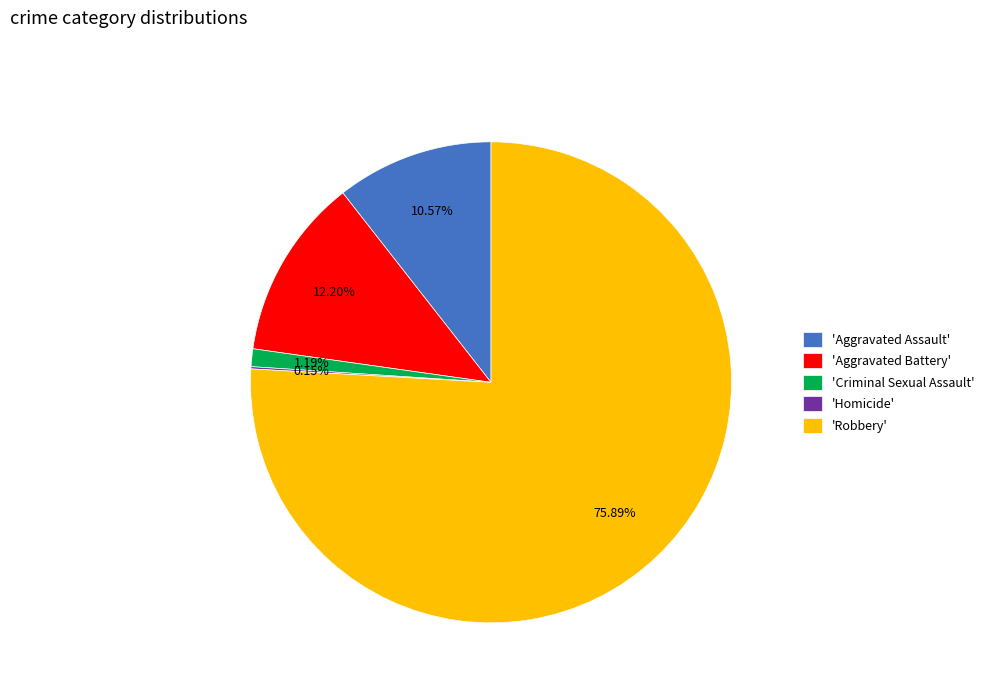

Which slice represents more than half of the pie?

'Robbery'